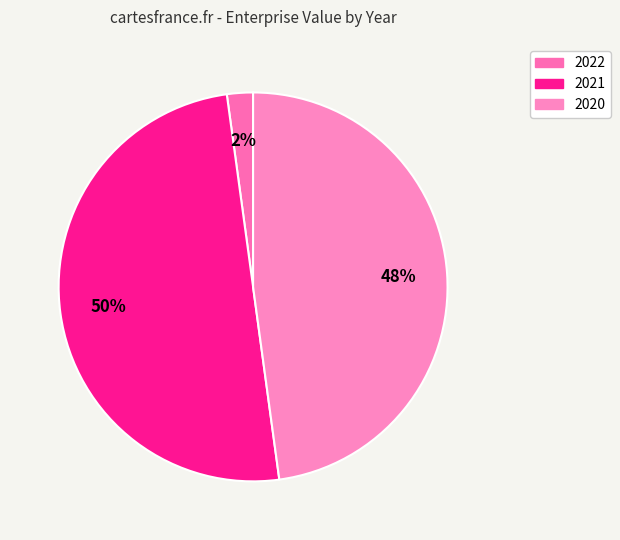

Rank the categories by value from highest to lowest.

2021, 2020, 2022